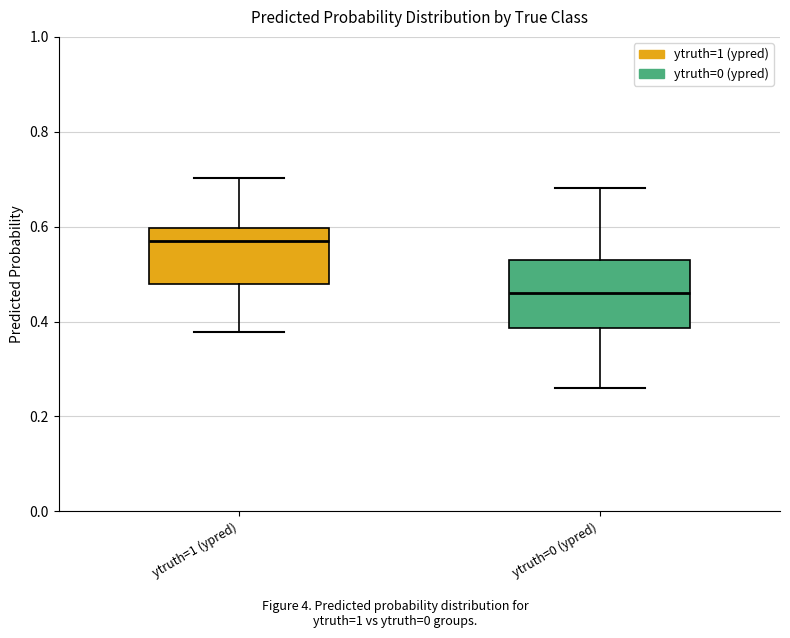

Which box's median line is the highest?

ytruth=1 (ypred)